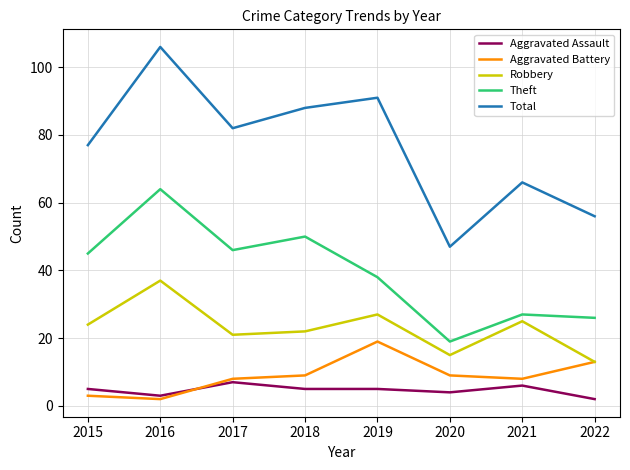

What is the total value across all series at 2018?

174